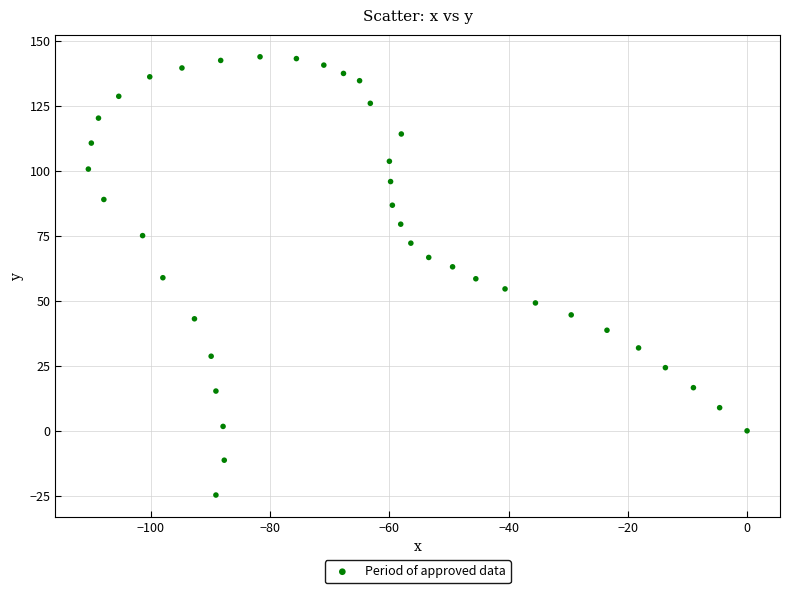

What is the range of Y values (max minus min)?

168.6